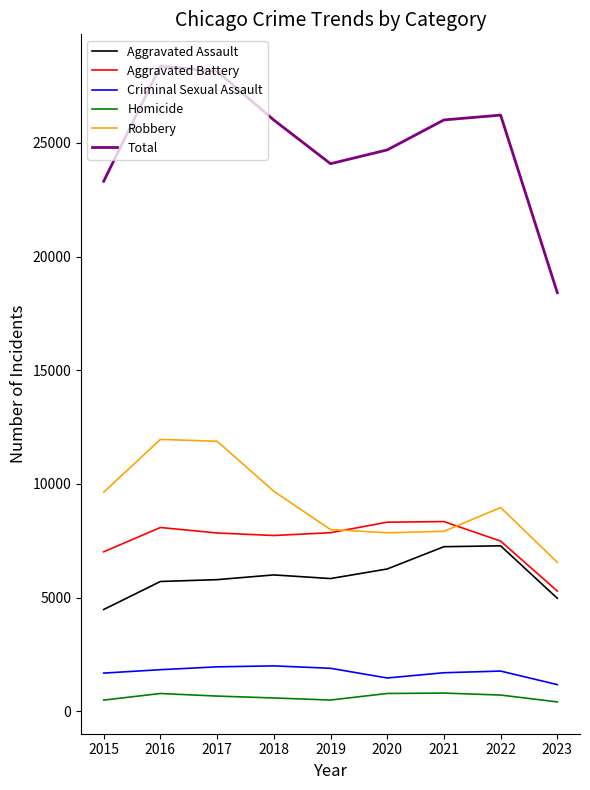

Is this an area chart (filled region under the line)?

No